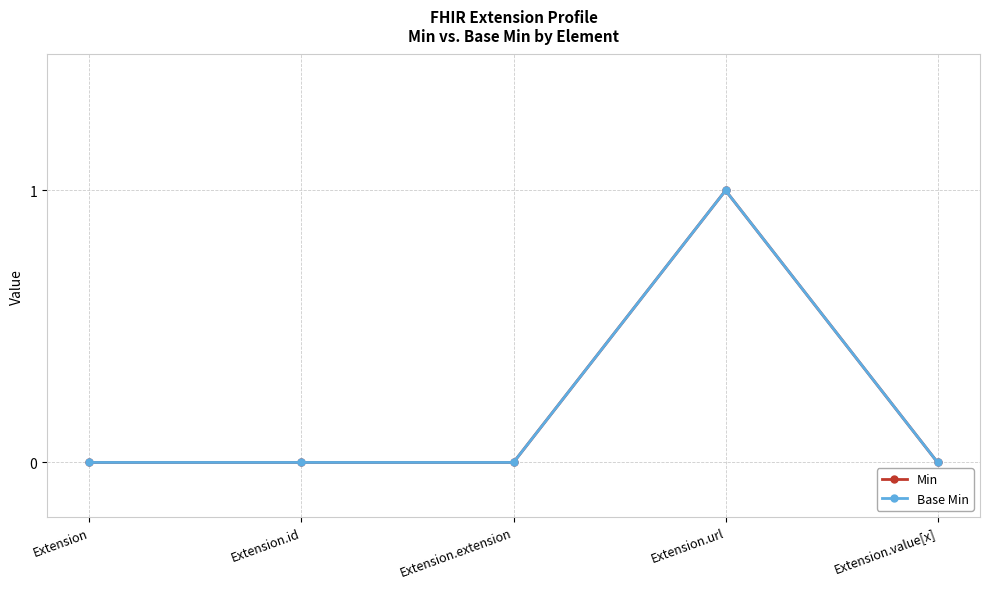

Where is Base Min nearest to the value 0?

Extension